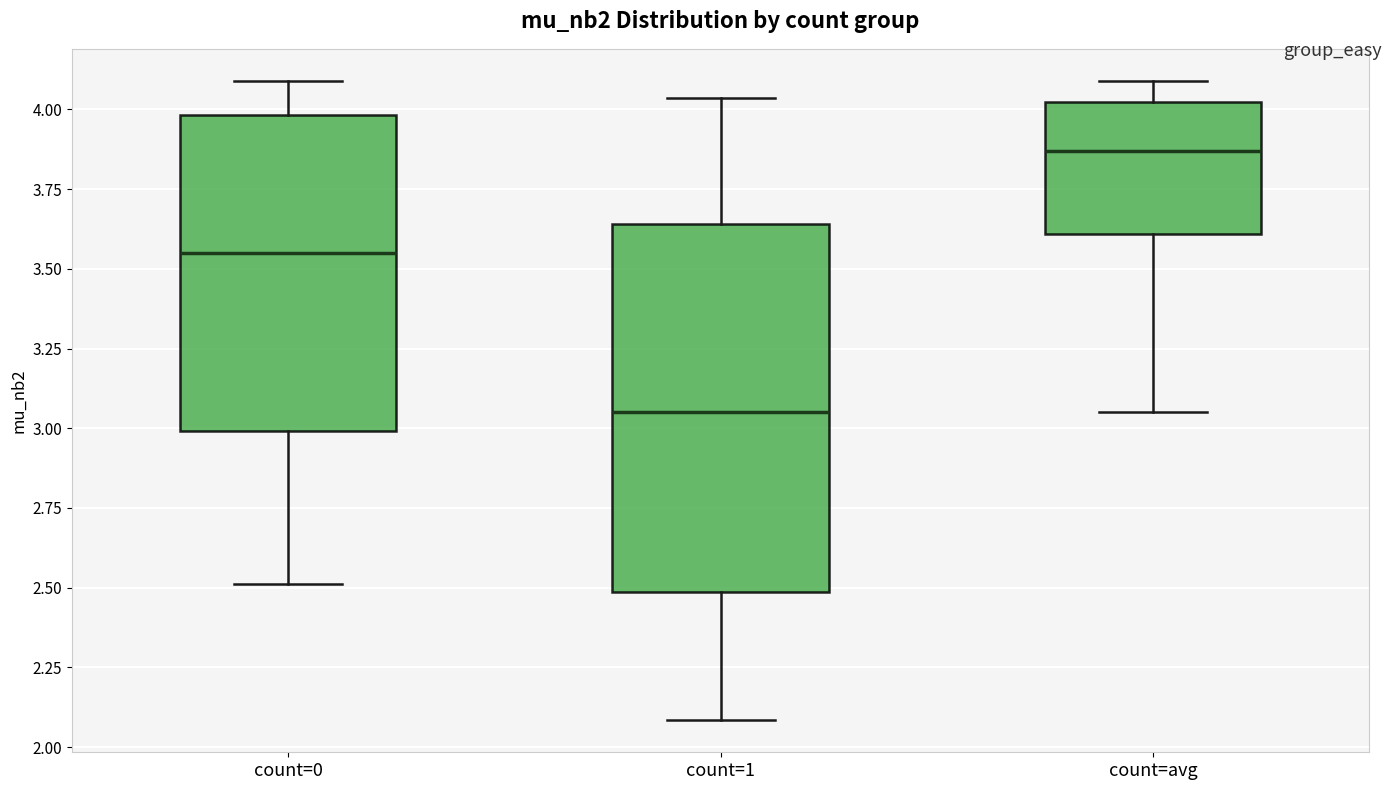

Where is the lower edge of the box for count=1 on the y-axis? The values are not printed on the chart, so give them approximately, as read against the axis.

2.50